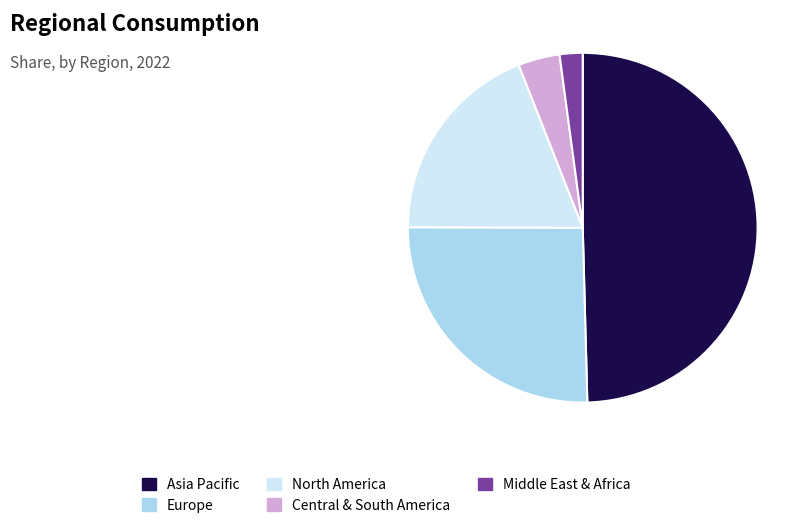

Which slice is the smallest?

Middle East & Africa